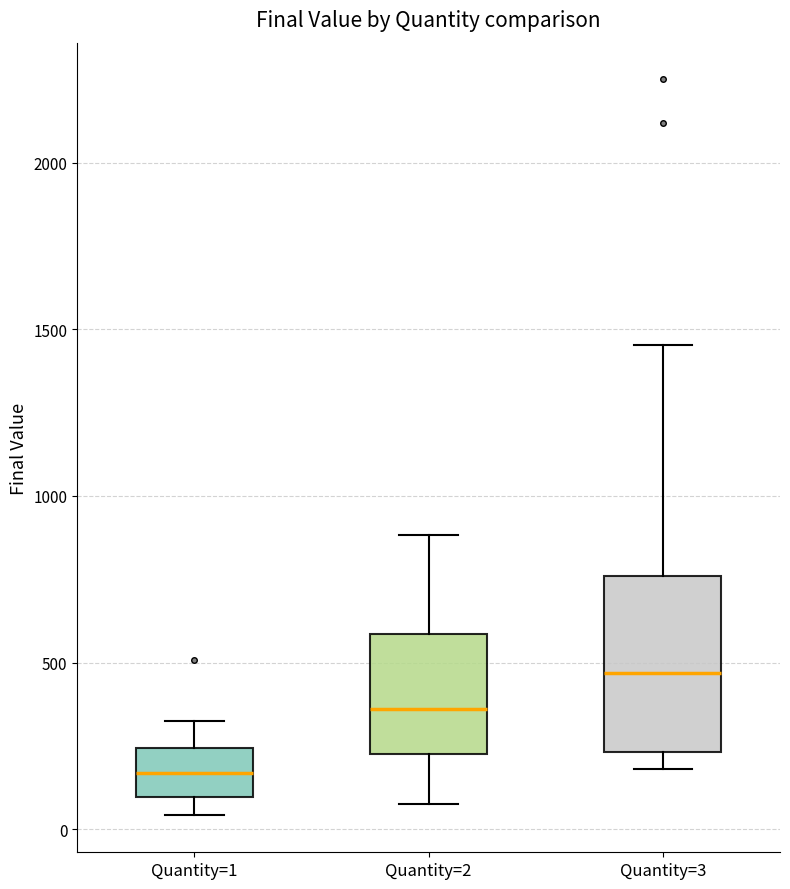

Reading left to right, transcribe this box plot: for each box, give where its median line is, the range the box spans, and where its two whiskers end, as read against the y-axis. The values are not printed on the chart, so give them approximately, as read against the axis.

Quantity=1: median 150, box 100 to 250, whiskers 50 to 300
Quantity=2: median 350, box 250 to 600, whiskers 50 to 900
Quantity=3: median 450, box 250 to 750, whiskers 200 to 1450